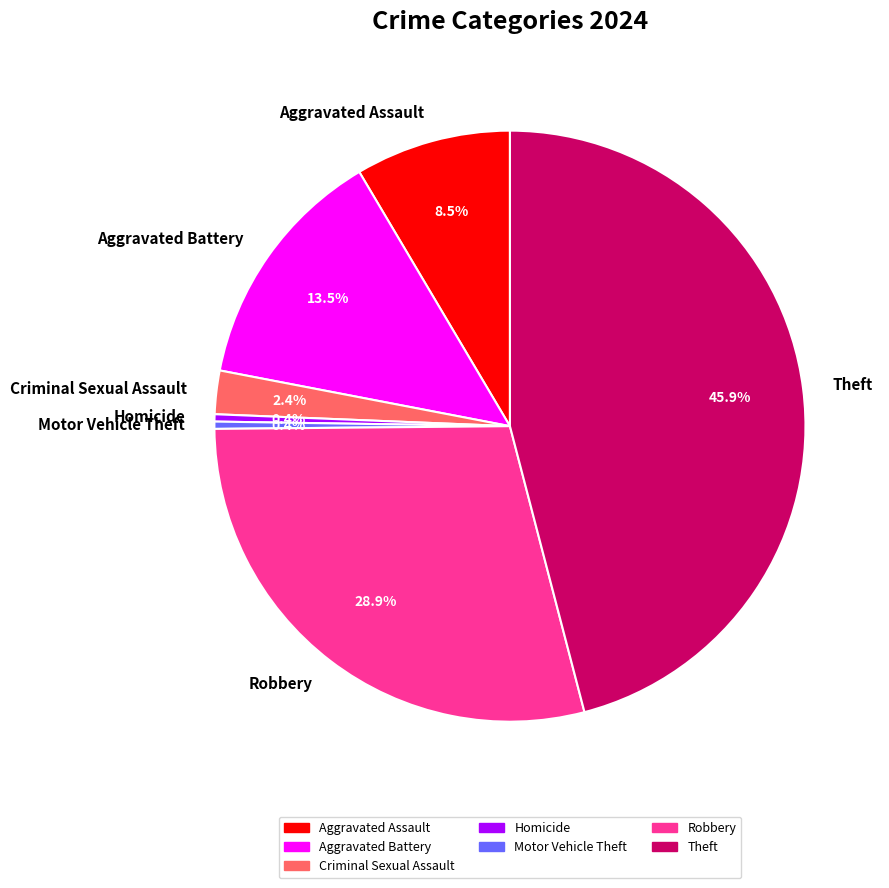

How many segments does this pie chart have?

7